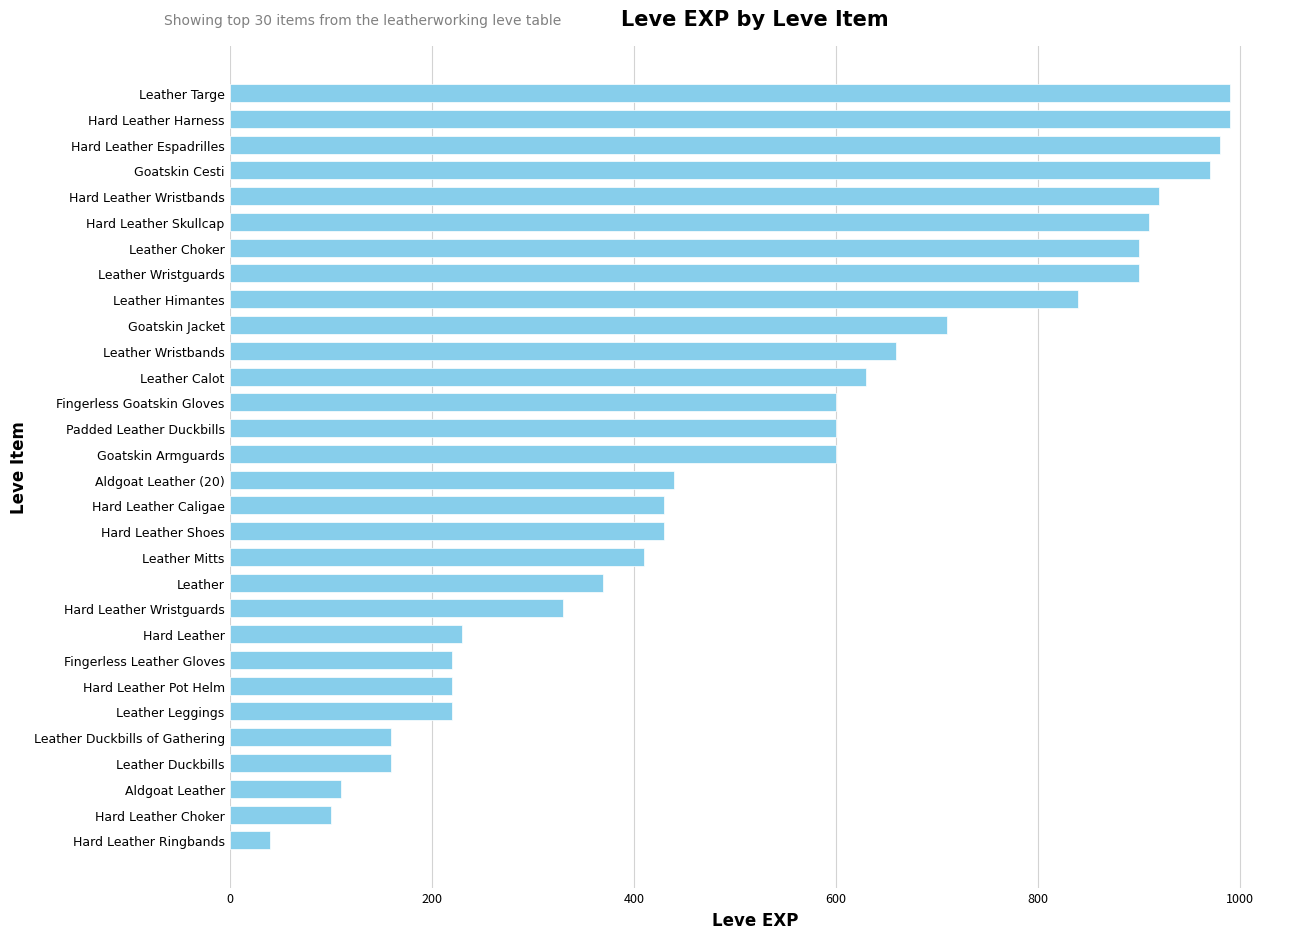

What is the greatest value displayed?

990